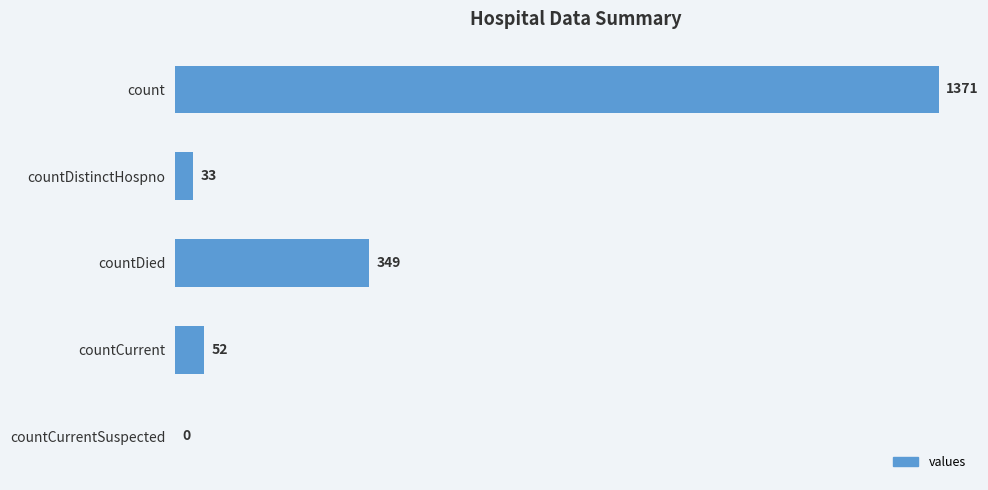

What is the greatest value displayed?

1371